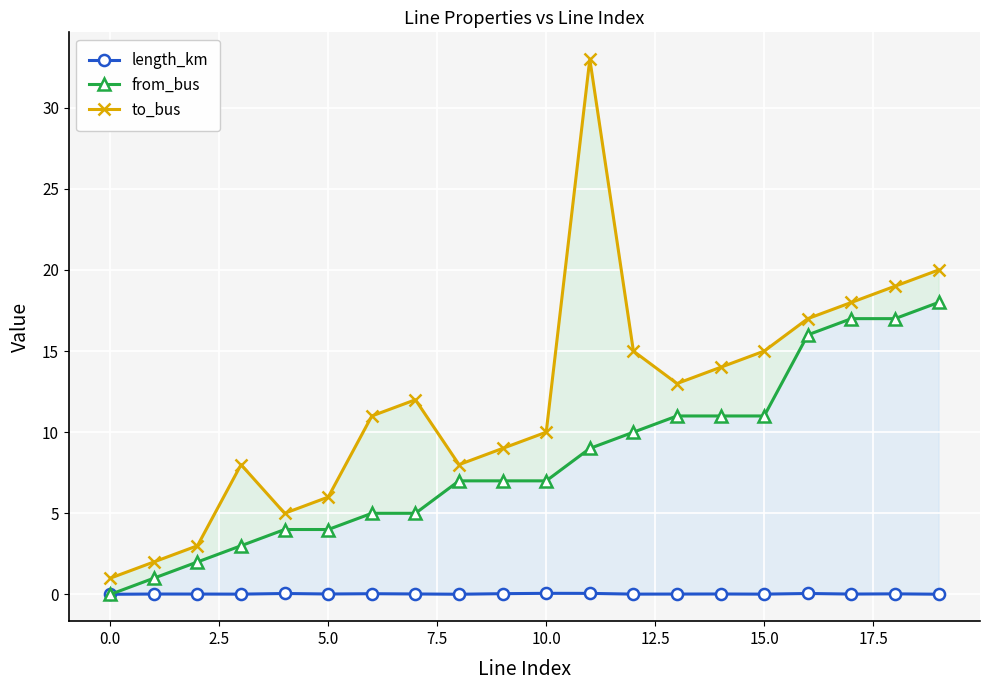

Which category has the highest value in the length_km series?

10